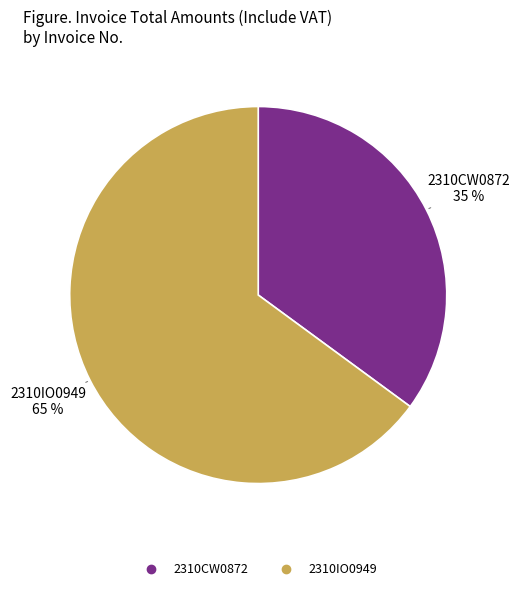

Which has a higher value, 2310IO0949 or 2310CW0872?

2310IO0949